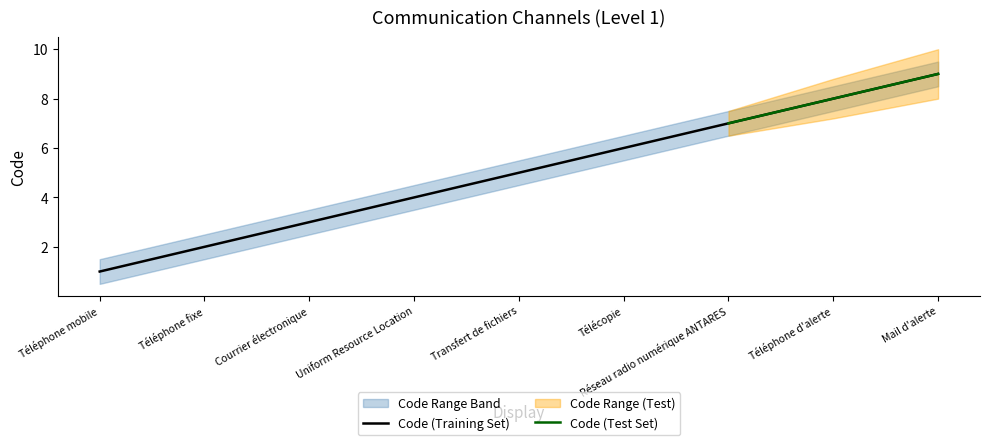

Is it true that the value at Téléphone mobile is 1?

True